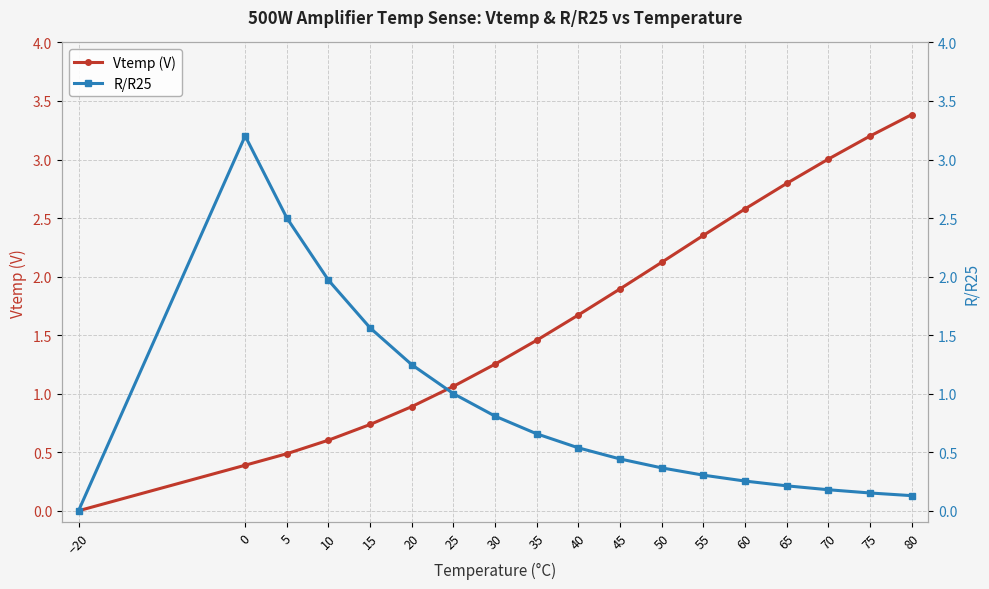

True or false: Vtemp (V) has a value of 2.1 at 50.

True